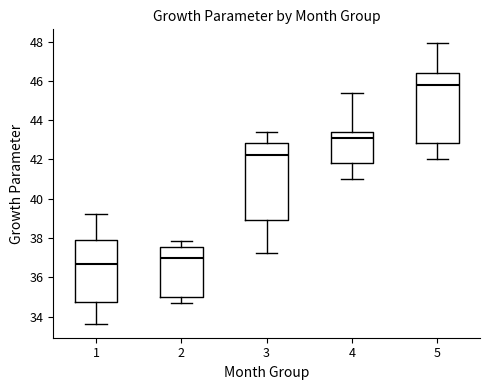

Reading left to right, read every box against the y-axis: the position of its median line, the range the box covers, and the ends of its whiskers. The values are not printed on the chart, so give them approximately, as read against the axis.

1: median 36.6, box 34.8 to 37.8, whiskers 33.6 to 39.2
2: median 37.0, box 35.0 to 37.6, whiskers 34.6 to 37.8
3: median 42.2, box 39.0 to 42.8, whiskers 37.2 to 43.4
4: median 43.0, box 41.8 to 43.4, whiskers 41.0 to 45.4
5: median 45.8, box 42.8 to 46.4, whiskers 42.0 to 48.0